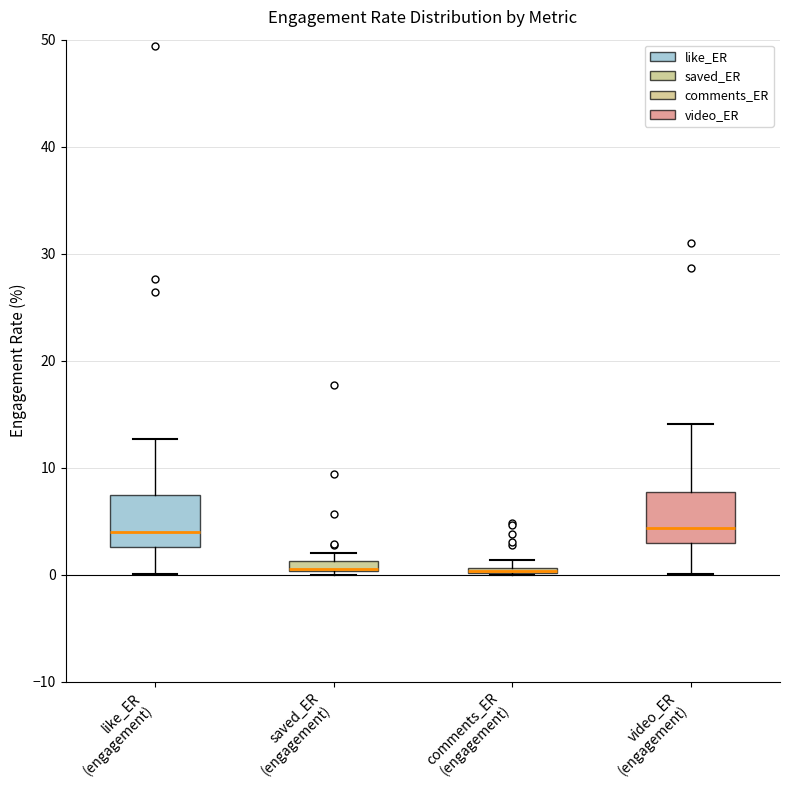

Where is the upper edge of the box for like_ER (engagement) on the y-axis? The values are not printed on the chart, so give them approximately, as read against the axis.

7